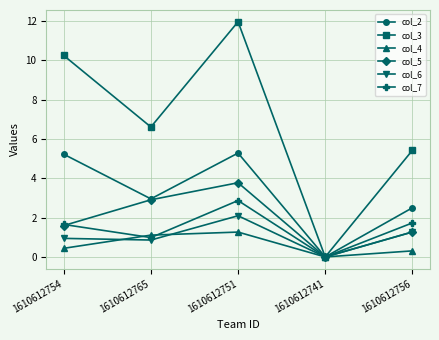

How many interior local valleys does the col_3 series have?

2